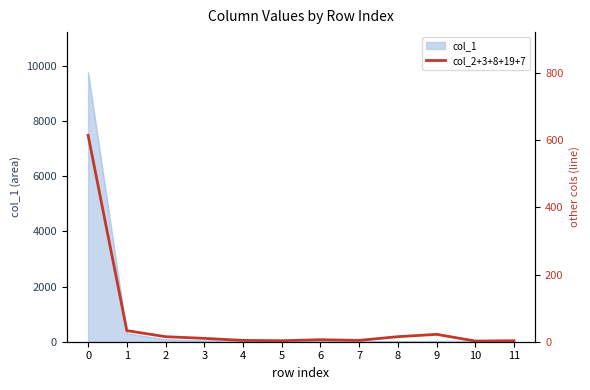

The chart shows a value of 5 at 8. True or false?

False